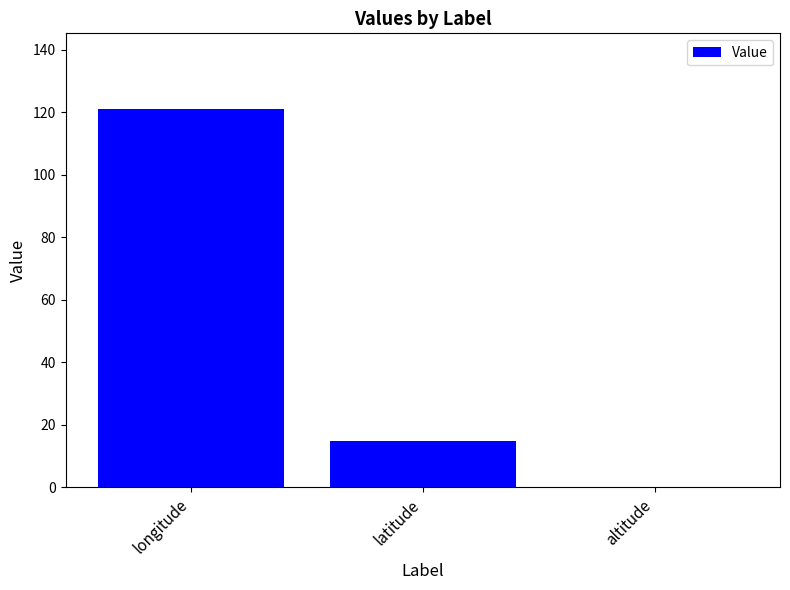

Where does the data first go above 14?

longitude